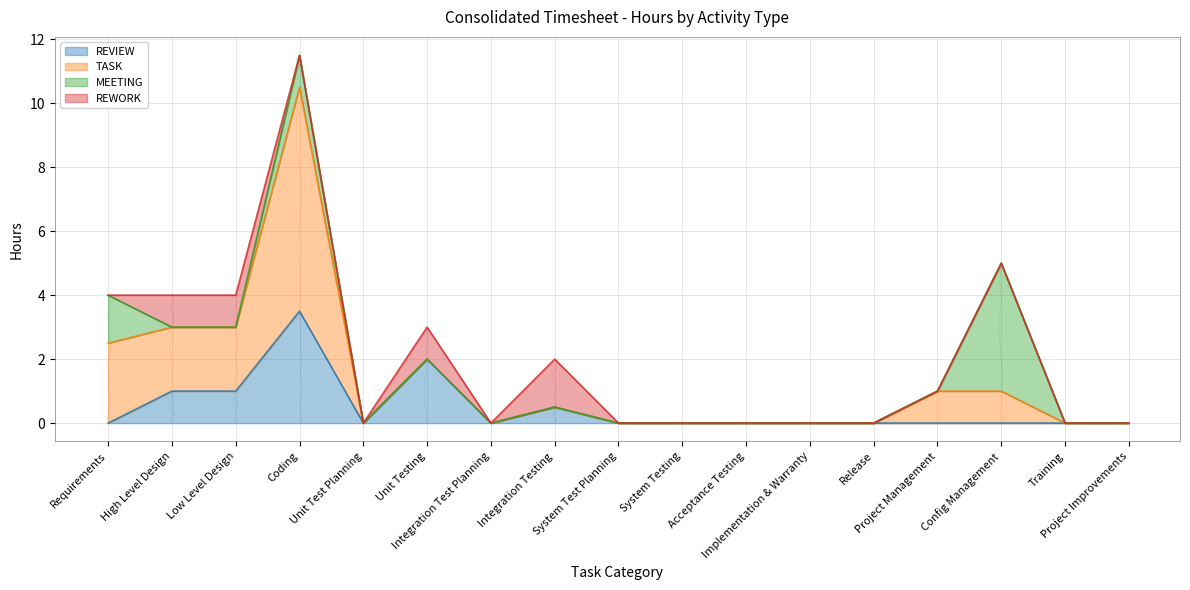

Which has a higher value, High Level Design or Training?

High Level Design